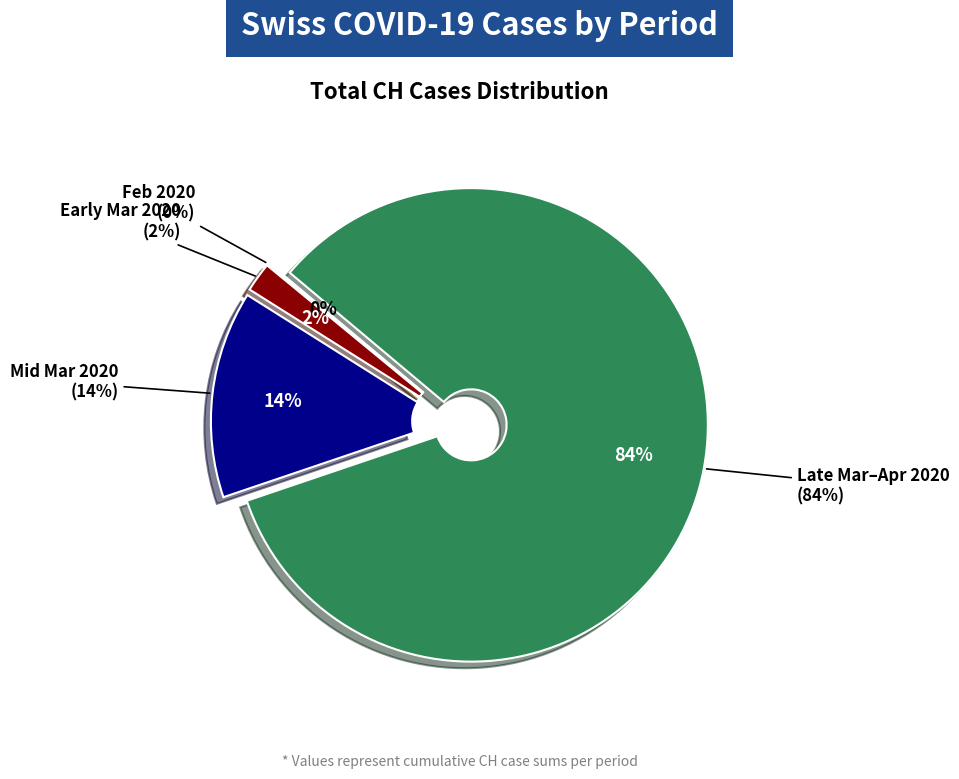

Which has a higher value, 2020-02-28 or 2020-03-12?

2020-03-12